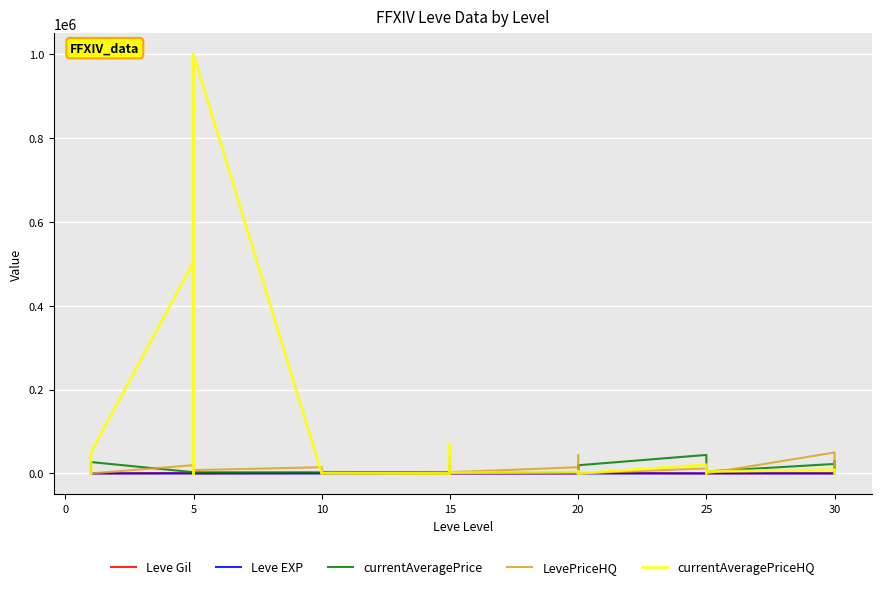

Reading left to right, list all the values displayed in this chart.

Leve Gil: 113	160	160	112	690	160	840	220	220	220	460	220	990	880	90	880	990	990	910	910	40	910	910	40	120	960	990	600	960	990	80	150	830	390	10	320	220	730	530	240
Leve EXP: 630	1	1	630	1	1	1	1	1	1	1	1	9	6	13	6	9	9	18	18	13	18	18	13	17	12	14	21	12	14	16	69	21	36	58	28	52	67	26	36
currentAveragePrice: 1132	2494	5071	422	2226	27125	3011	2680	2662	3767	2230	2656	2673	2496	3775	2495	2470	3550	2680	3045	2497	2236	18363	2471	2241	2239	19534	3557	2712	19533	44147	3352	2753	11372	11400	4600	22666	3738	30000	0
LevePriceHQ: 938	0	0	389	0	0	19800	0	0	0	0	7966	14800	0	10000	0	0	0	0	19500	5000	22700	39300	3000	14800	43336	29950	19800	19800	0	11990	0	20028	20000	13750	0	50000	9999	30000	0
currentAveragePriceHQ: 1277	0	257	434	19800	50000	504000	0	0	1000000	0	1000000	0	0	0	0	0	1008	0	9900	0	70006	0	1650	3003	0	5131	1000	4000	0	20934	0	0	2745	2000	4600	9000	608	0	0